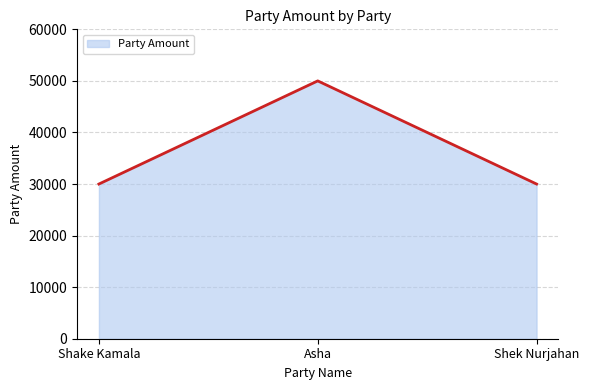

Count the number of categories in the chart.

3